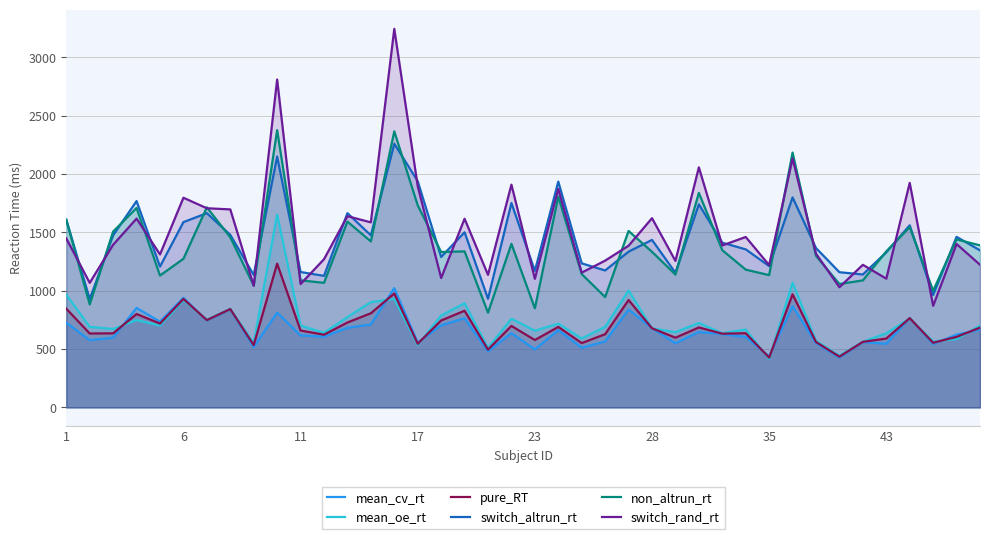

What is the lowest value of the switch_altrun_rt series?

929.0